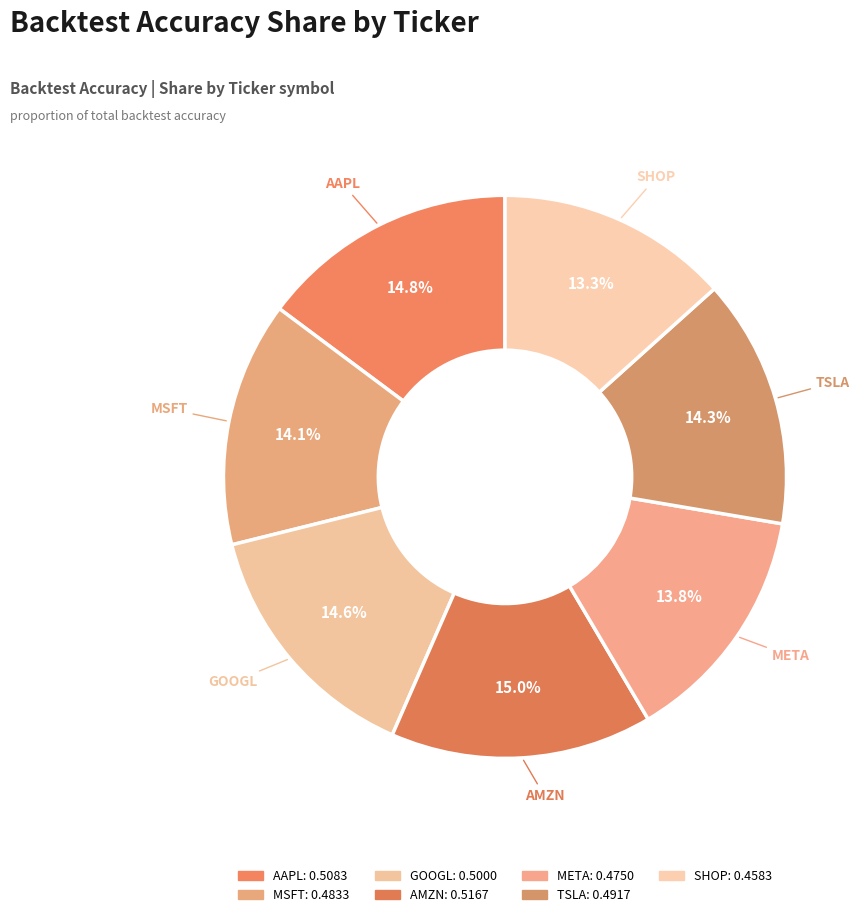

Count the number of slices in the pie.

7